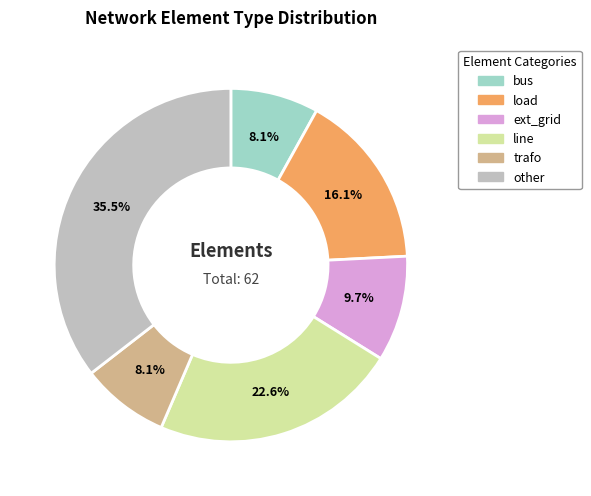

Between line and load, which is larger?

line